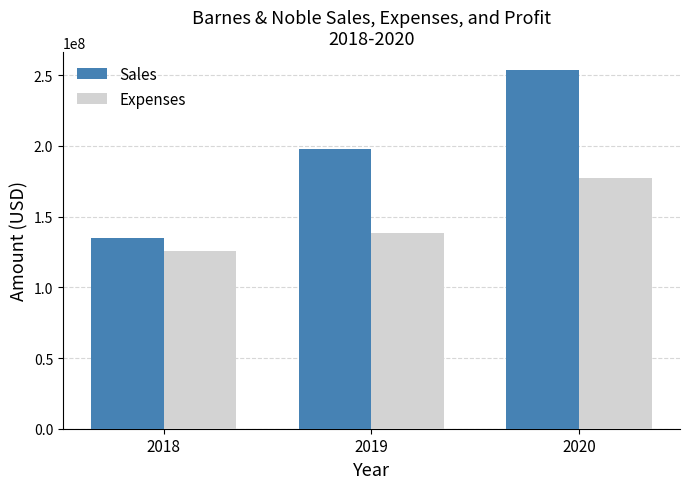

Reading right to left, what are all the values shown in this chart?

Sales: 2020=253644300.0	2019=198130626.0	2018=134881551.0
Expenses: 2020=177201865.5	2019=138616158.4	2018=125968362.7